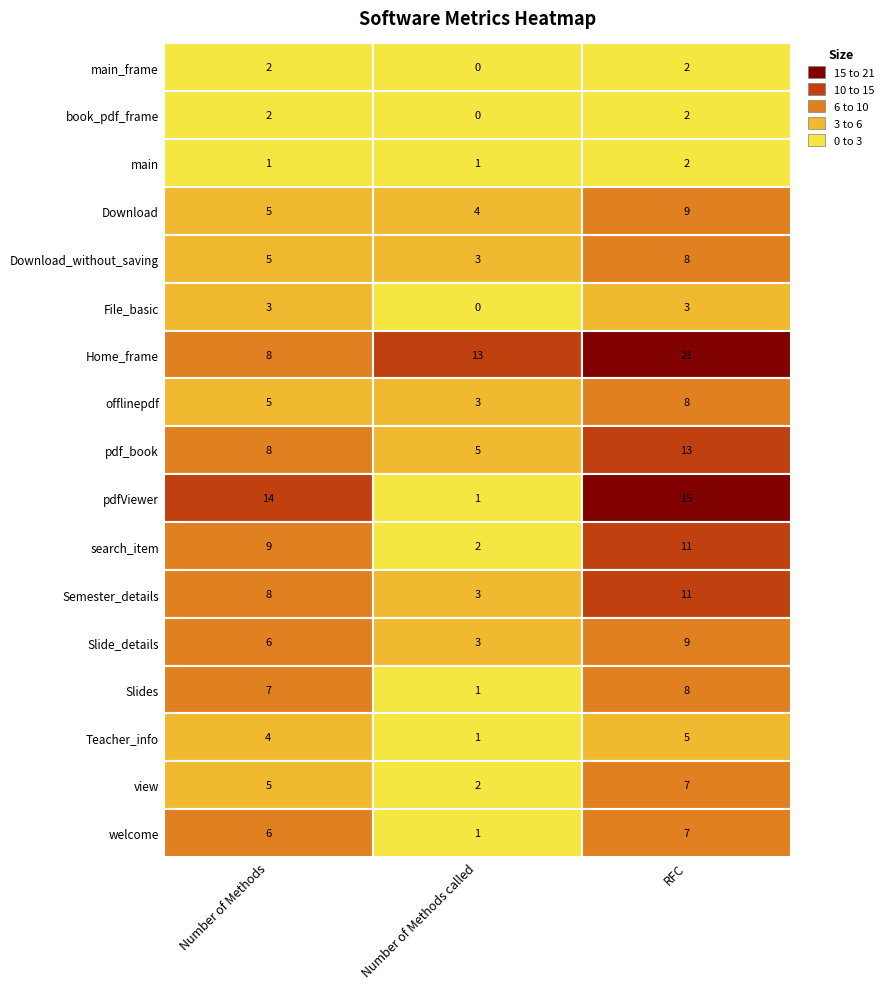

What is the difference between the maximum and minimum values in the book_pdf_frame series?

2